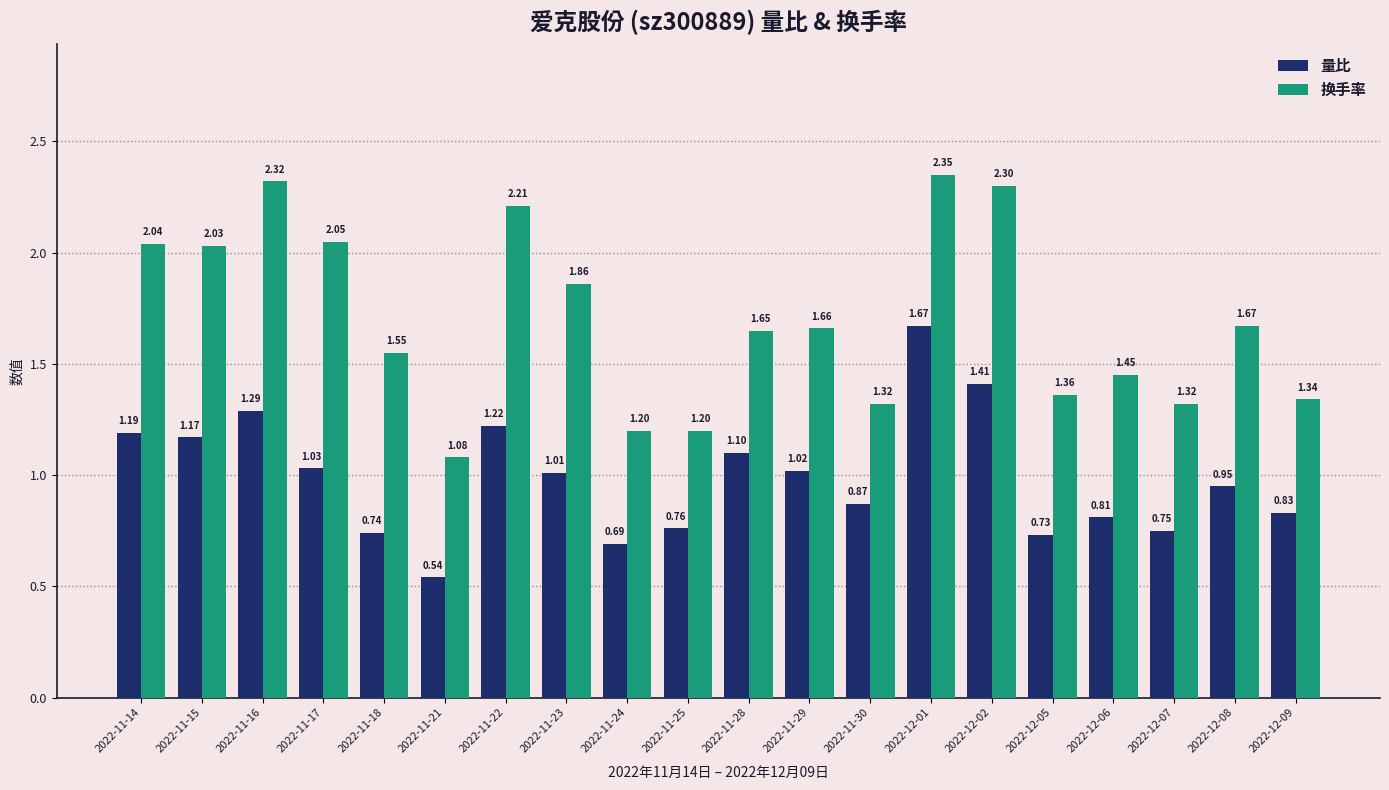

What is the difference between the maximum and minimum values in the 量比 series?

1.1